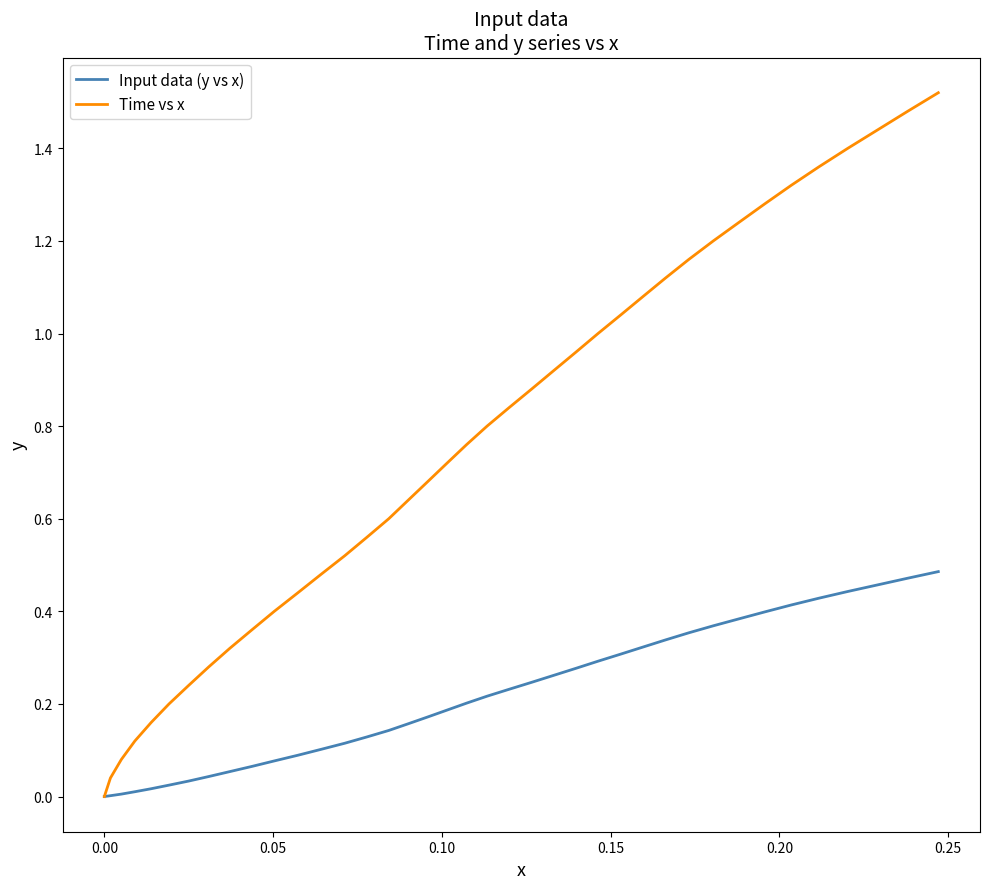

Which series has the largest total across all categories?

Time vs x